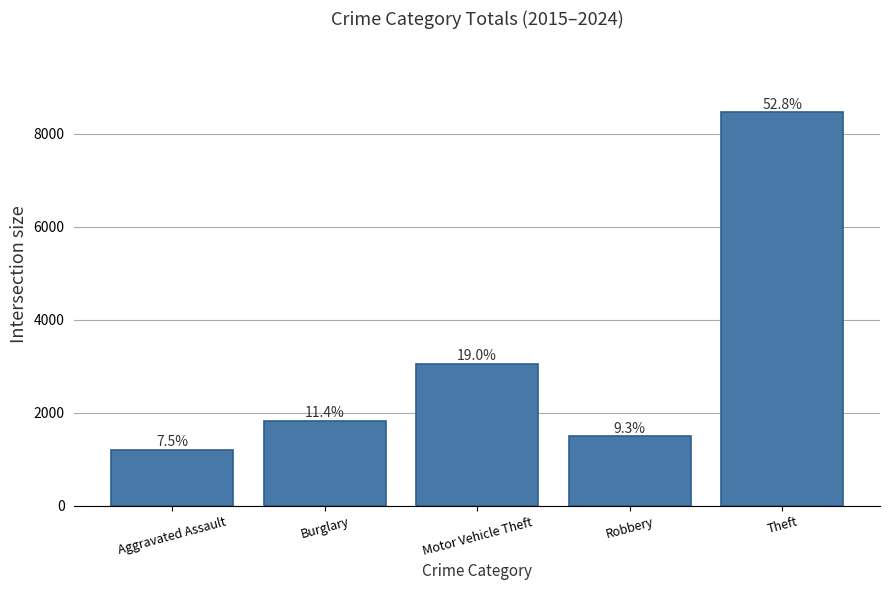

Are the bars horizontal?

No